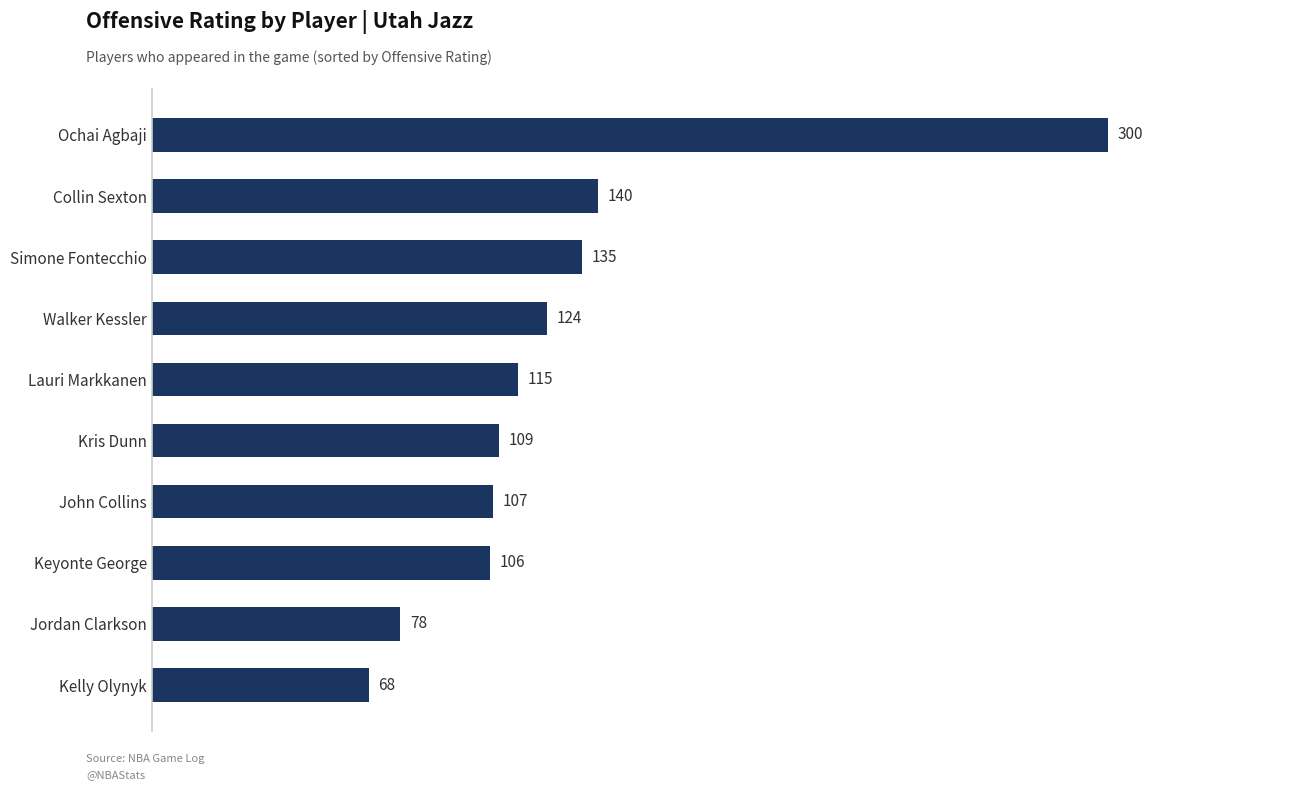

At which category does the chart reach its peak across all series?

Ochai Agbaji